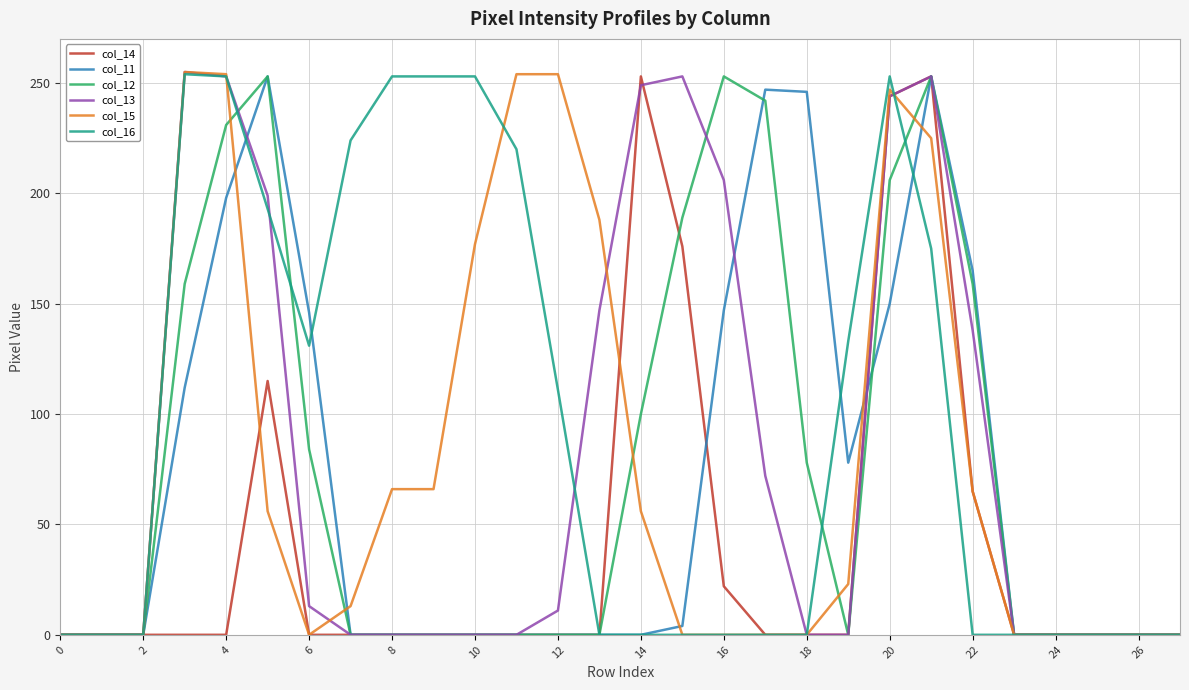

What is the maximum value shown in the chart?

255